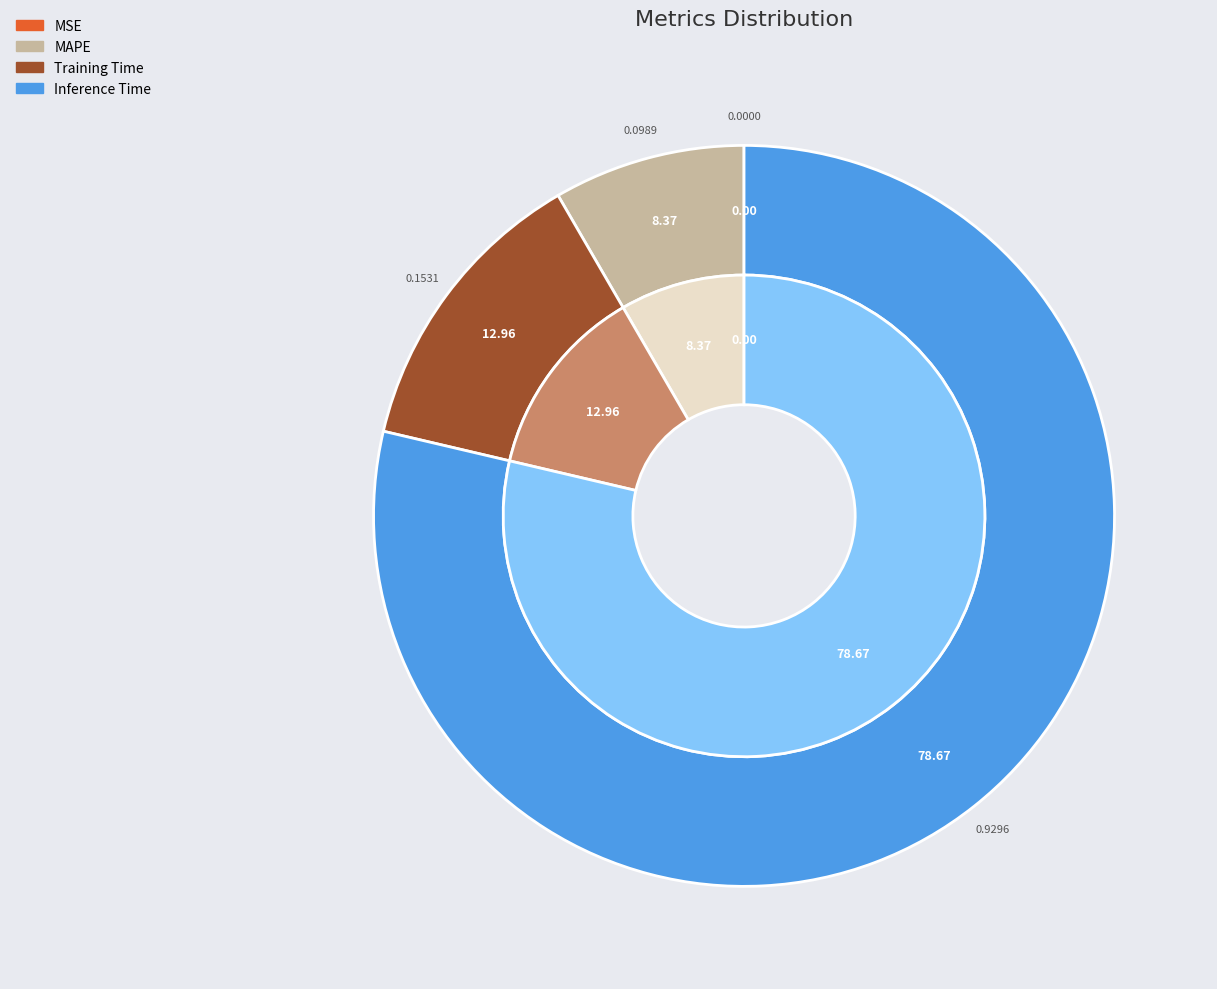

What is the change in value from MSE to Inference Time?

+0.9